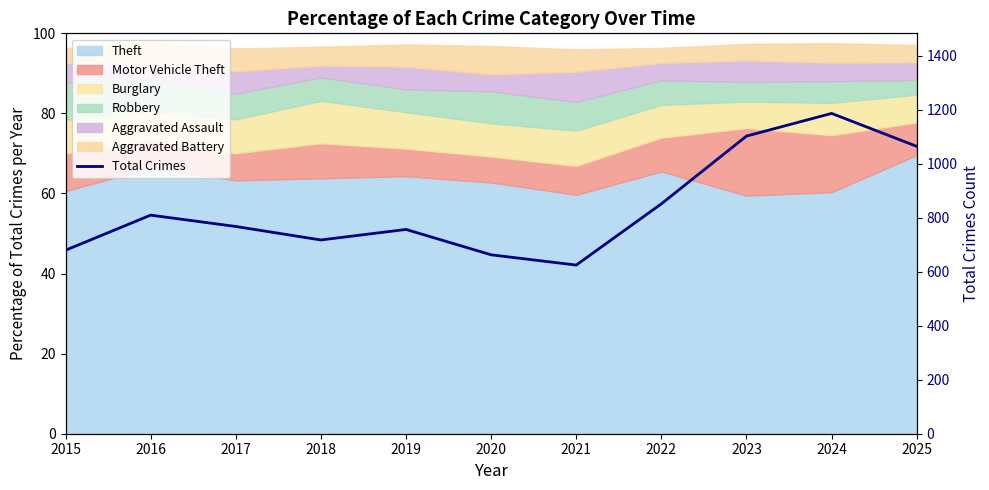

True or false: there are more than 1 points higher than both neighbors.

True